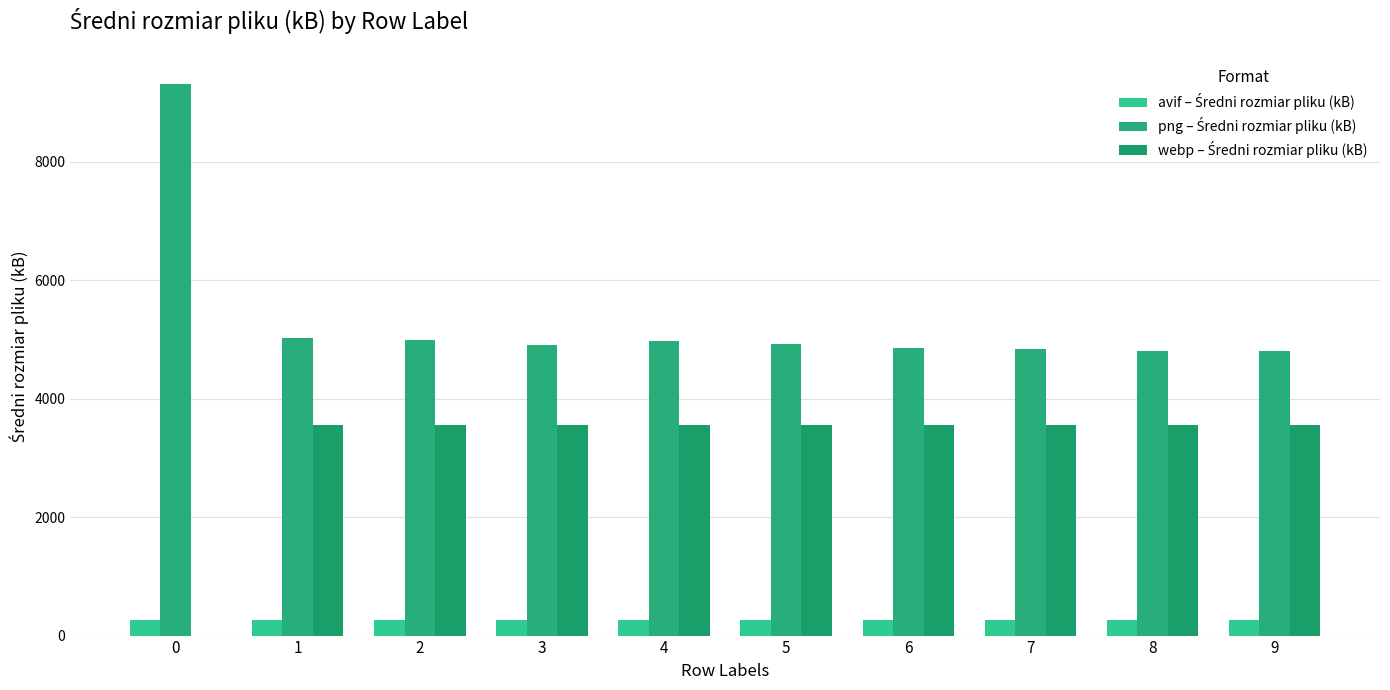

What is the greatest value displayed?

9306.9